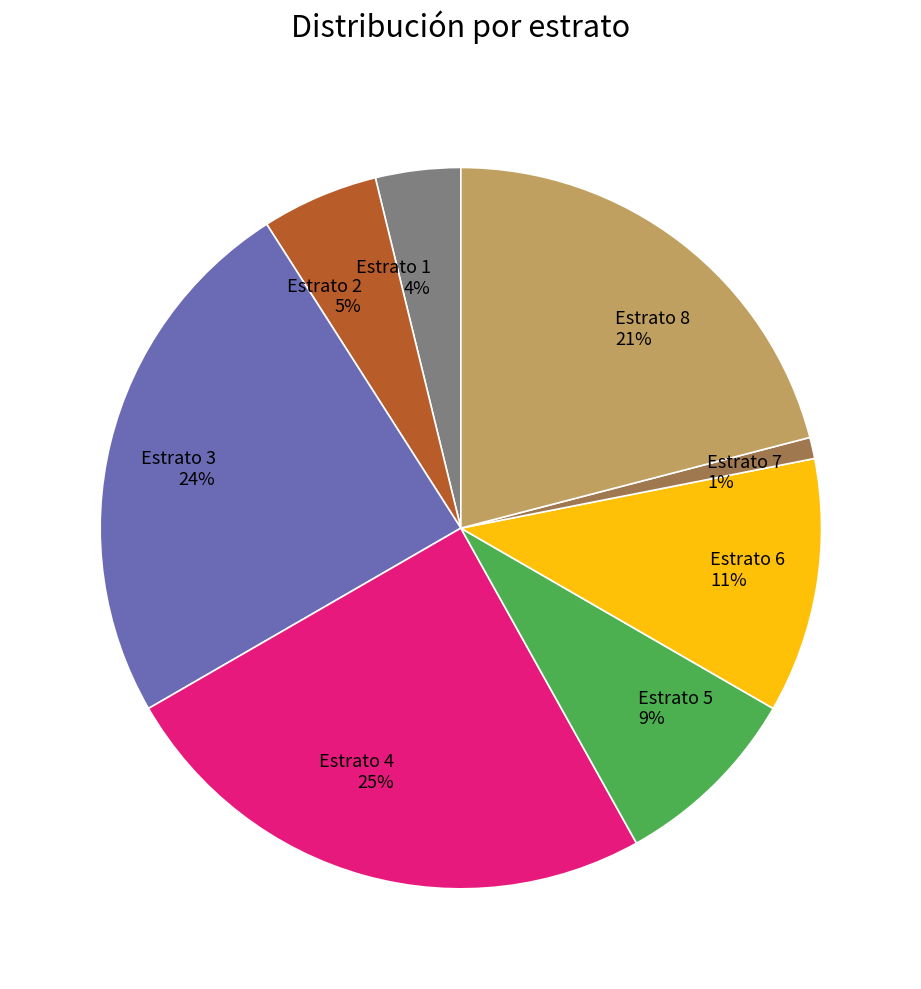

Is the sum of Estrato 3 24% and Estrato 5 9% greater than half?

No